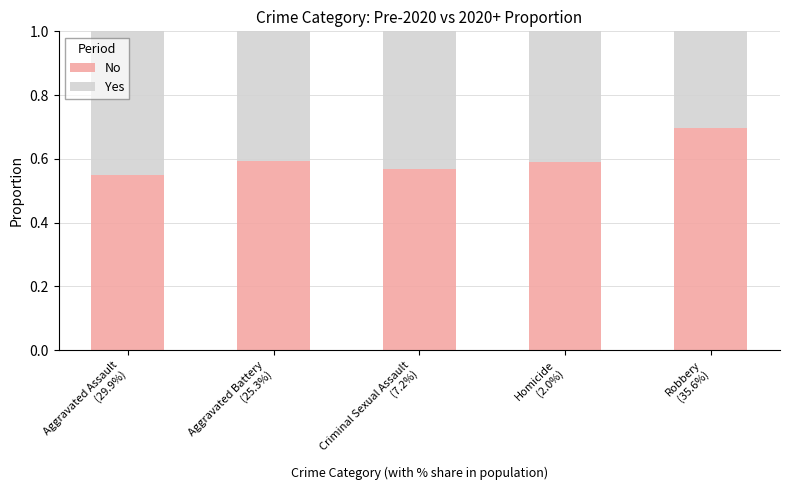

What is the maximum value for No?

0.7